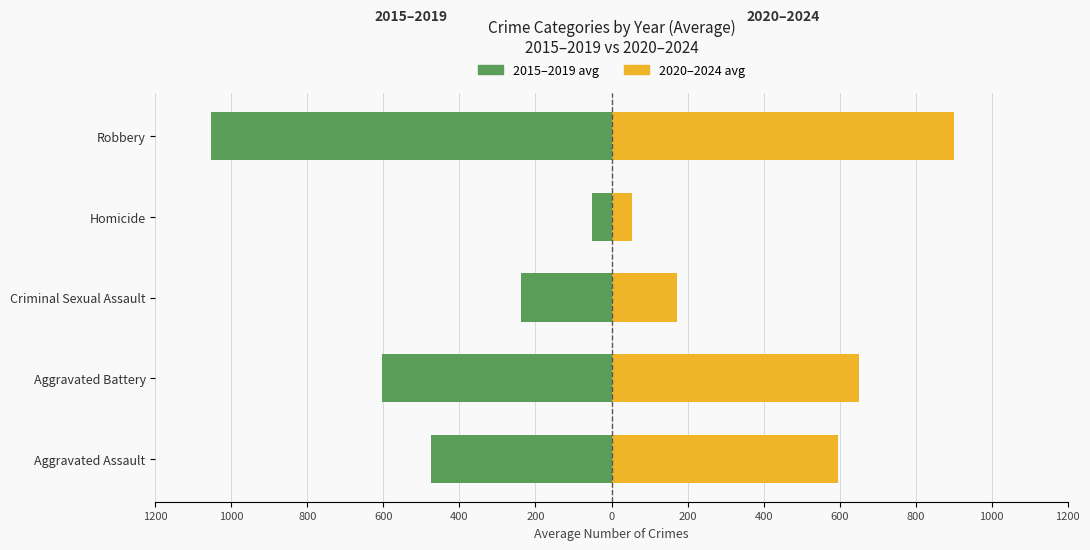

At how many categories does at least one series exceed 355?

3